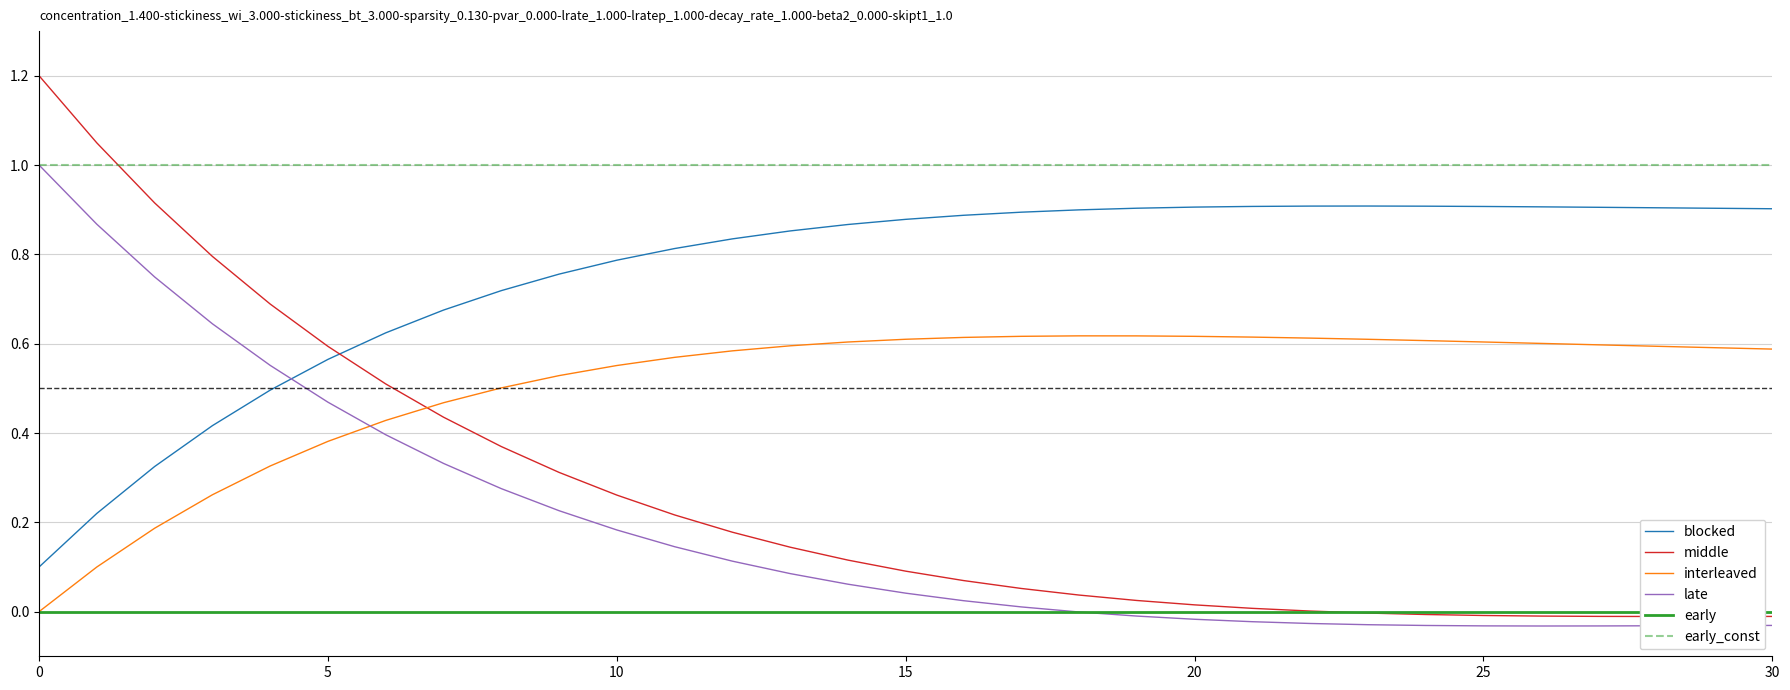

True or false: blocked and late cross at least once.

True